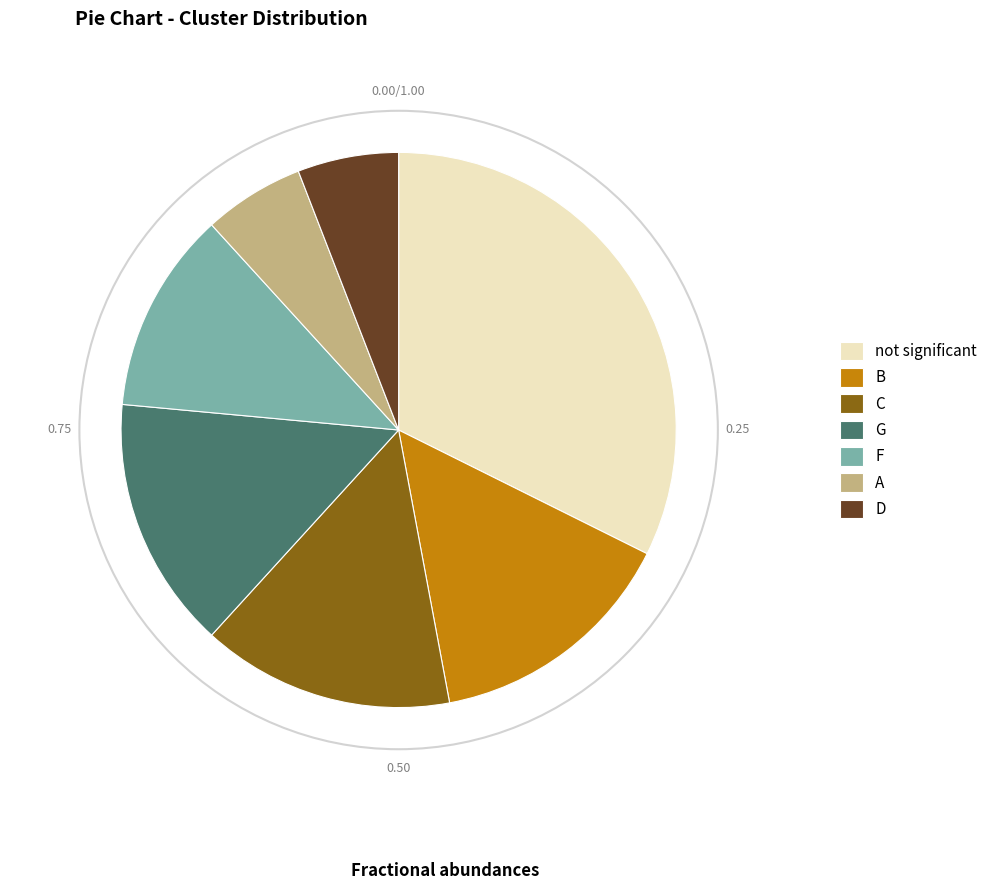

Do C and A together represent more than half of the pie?

No